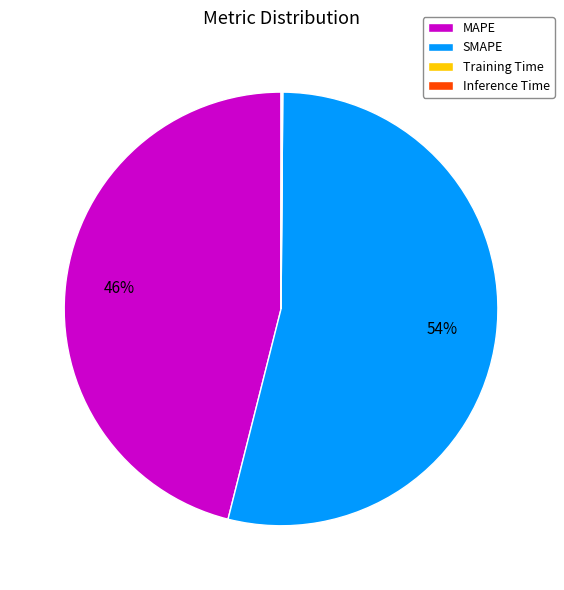

To the nearest percent, what is the difference between the largest and smallest slice percentages?

54%